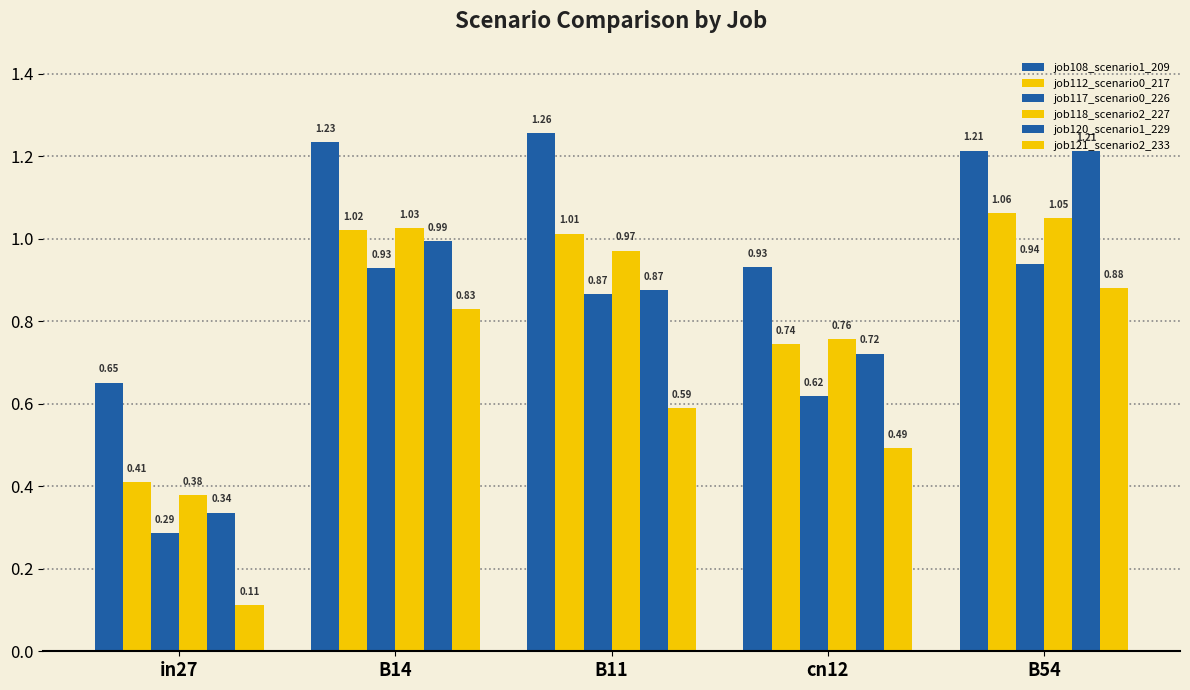

Reading left to right, list all the values displayed in this chart.

job108_scenario1_209: 0.7	1.2	1.3	0.9	1.2
job112_scenario0_217: 0.4	1.0	1.0	0.7	1.1
job117_scenario0_226: 0.3	0.9	0.9	0.6	0.9
job118_scenario2_227: 0.4	1.0	1.0	0.8	1.0
job120_scenario1_229: 0.3	1.0	0.9	0.7	1.2
job121_scenario2_233: 0.1	0.8	0.6	0.5	0.9